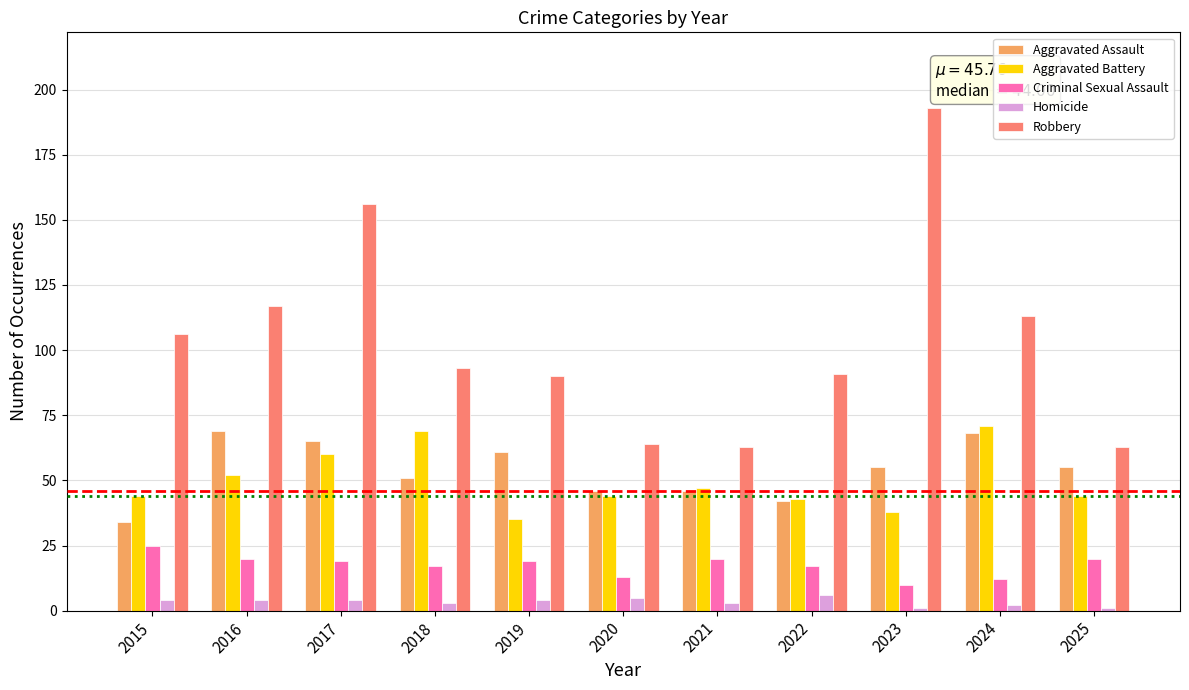

Which series has the largest total across all categories?

Robbery